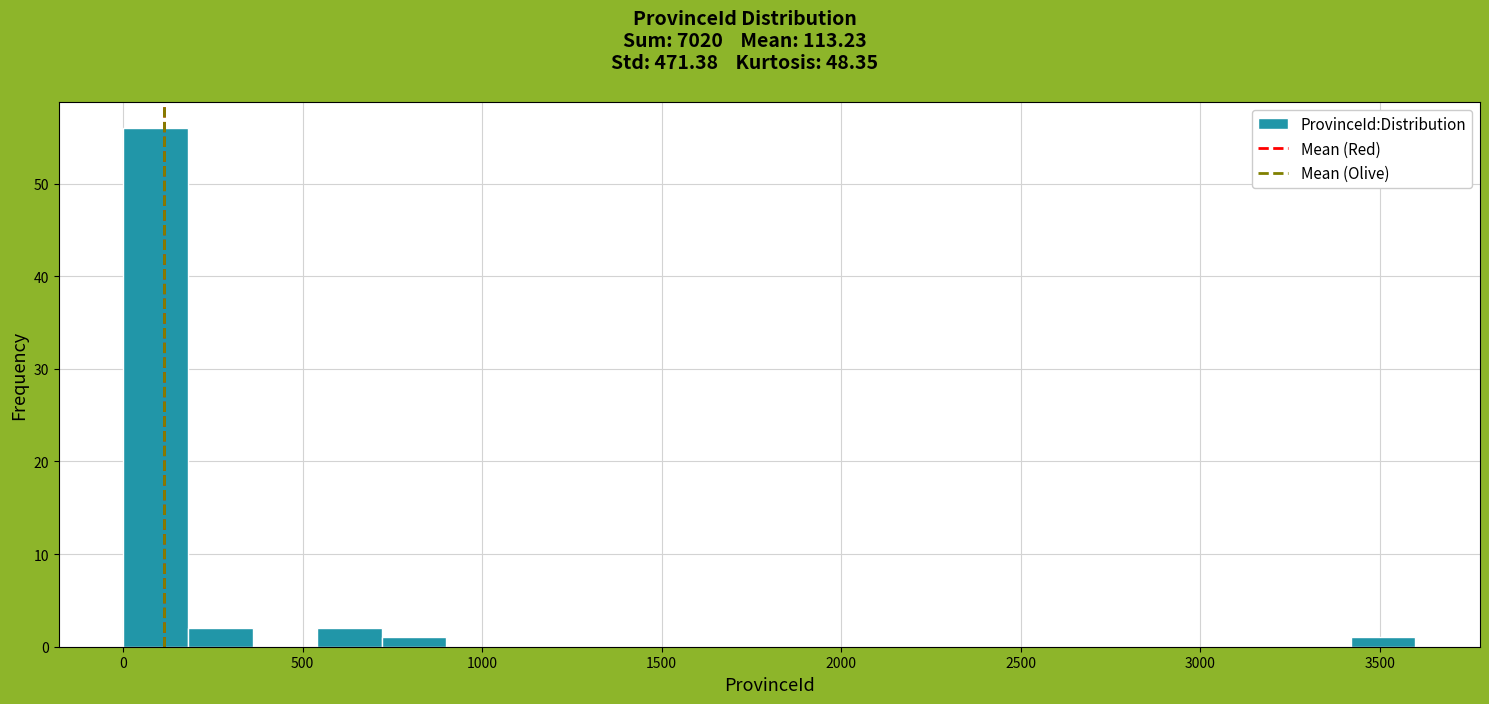

Read against the x-axis, roughly where is the centre of the tallest bar?

100